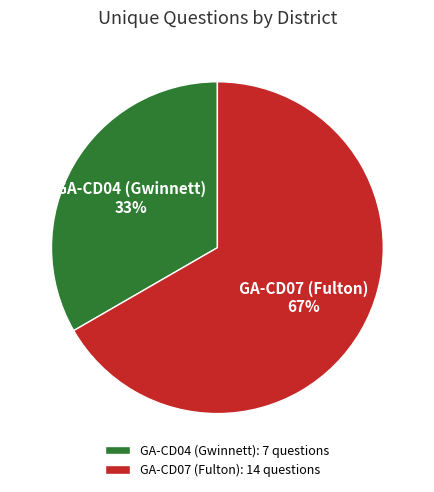

Do GA-CD07 (Fulton): 14 questions and GA-CD04 (Gwinnett): 7 questions together represent more than half of the pie?

Yes